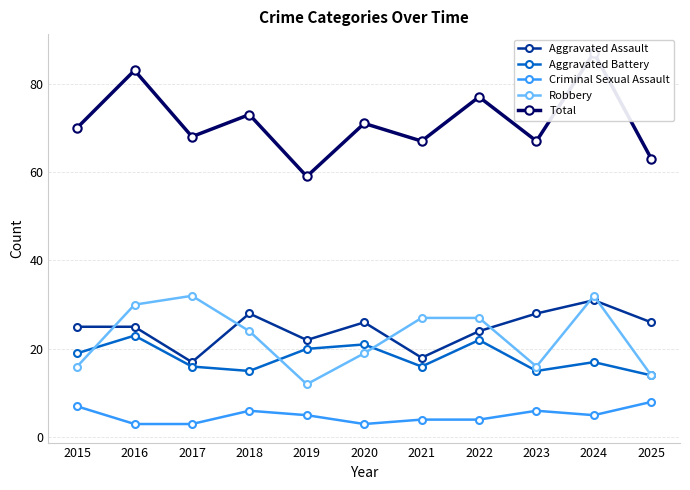

The value of Total at 2019 is 85. True or false?

False